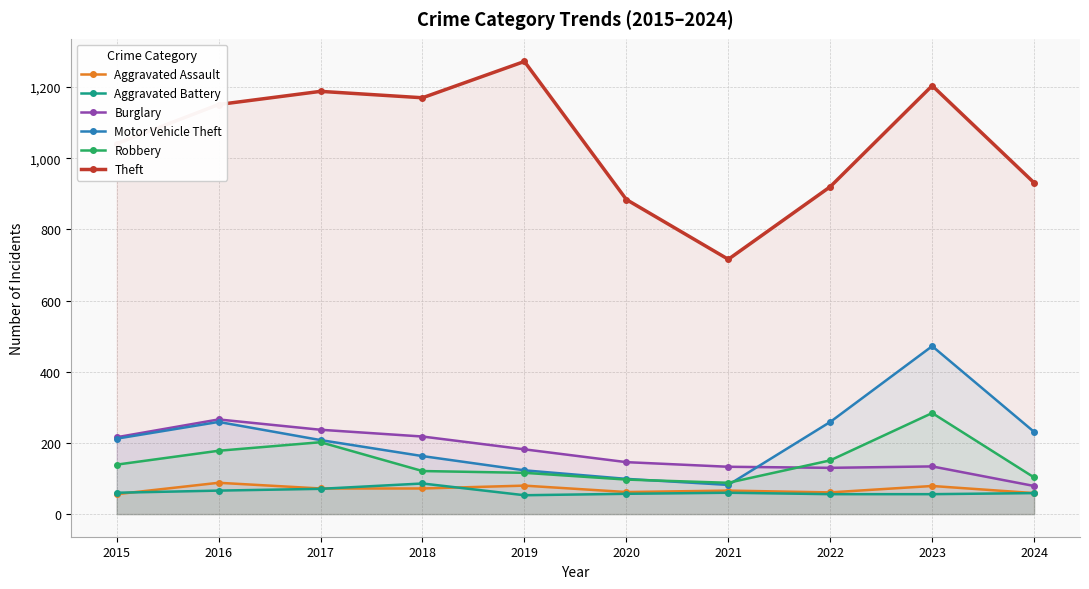

Is the value of Burglary at 2015 greater than the value of Aggravated Battery at 2023?

Yes